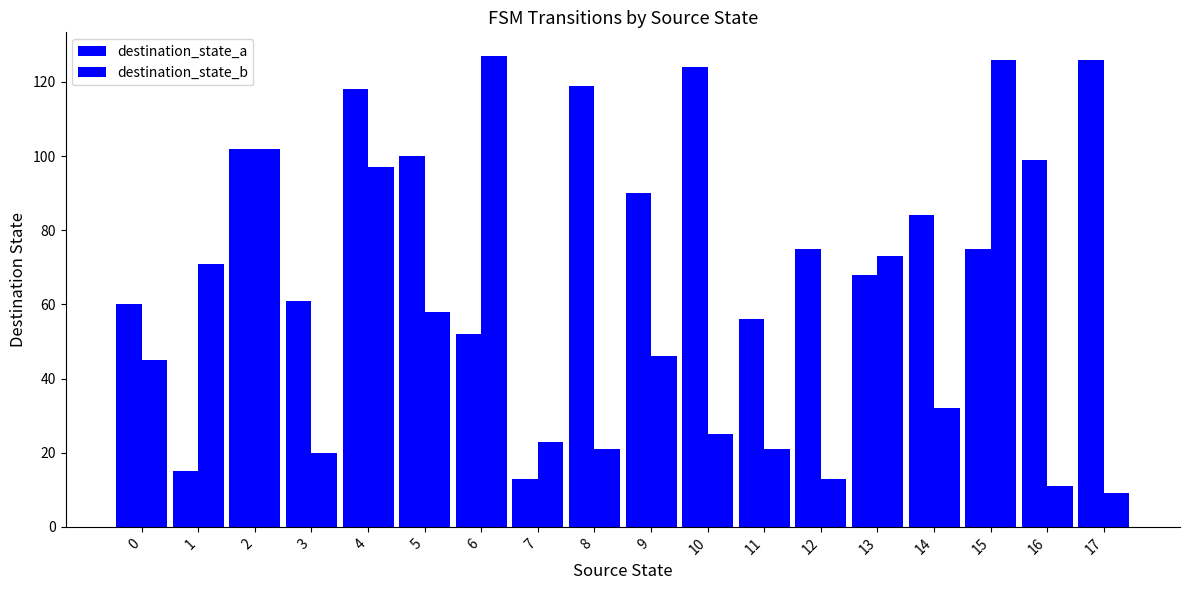

How many data points does each series have?

18